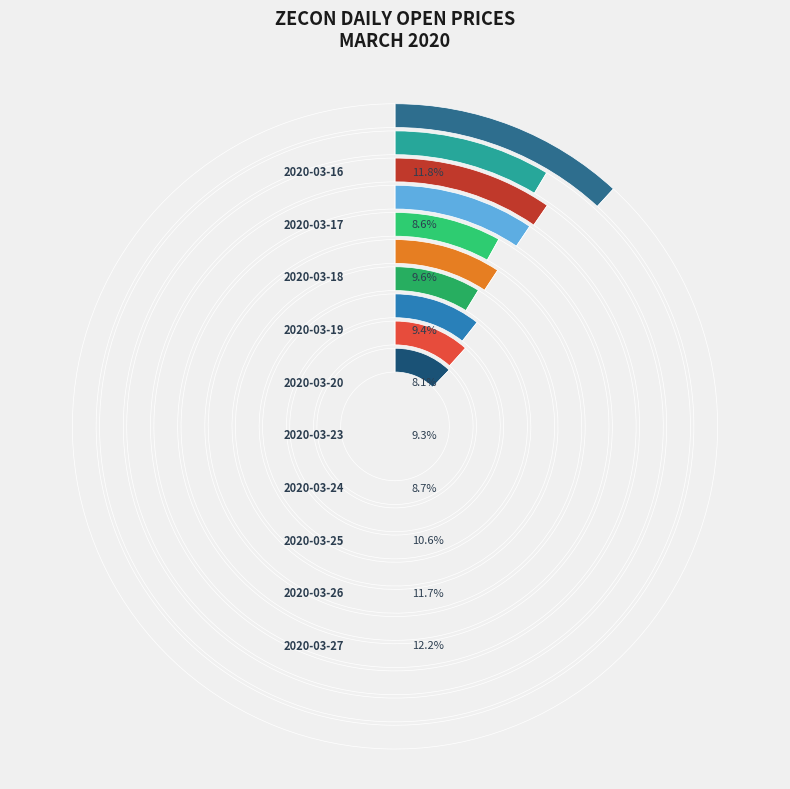

What is the total percentage of 2020-03-17 and 2020-03-26?

20.2%